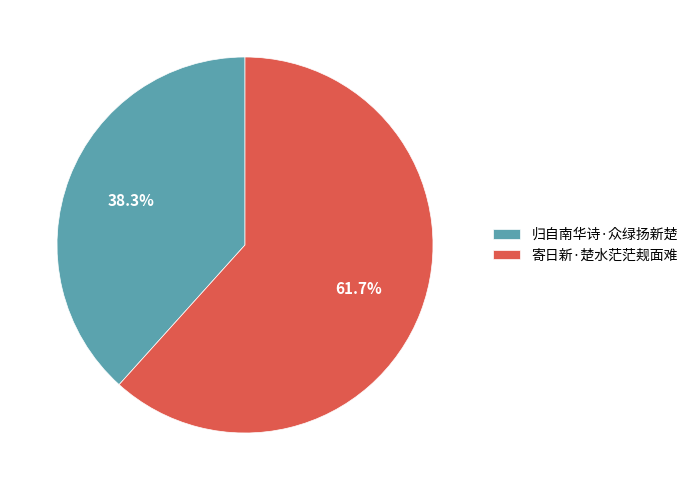

Between 寄日新·楚水茫茫觌面难 and 归自南华诗·众绿扬新楚, which is larger?

寄日新·楚水茫茫觌面难